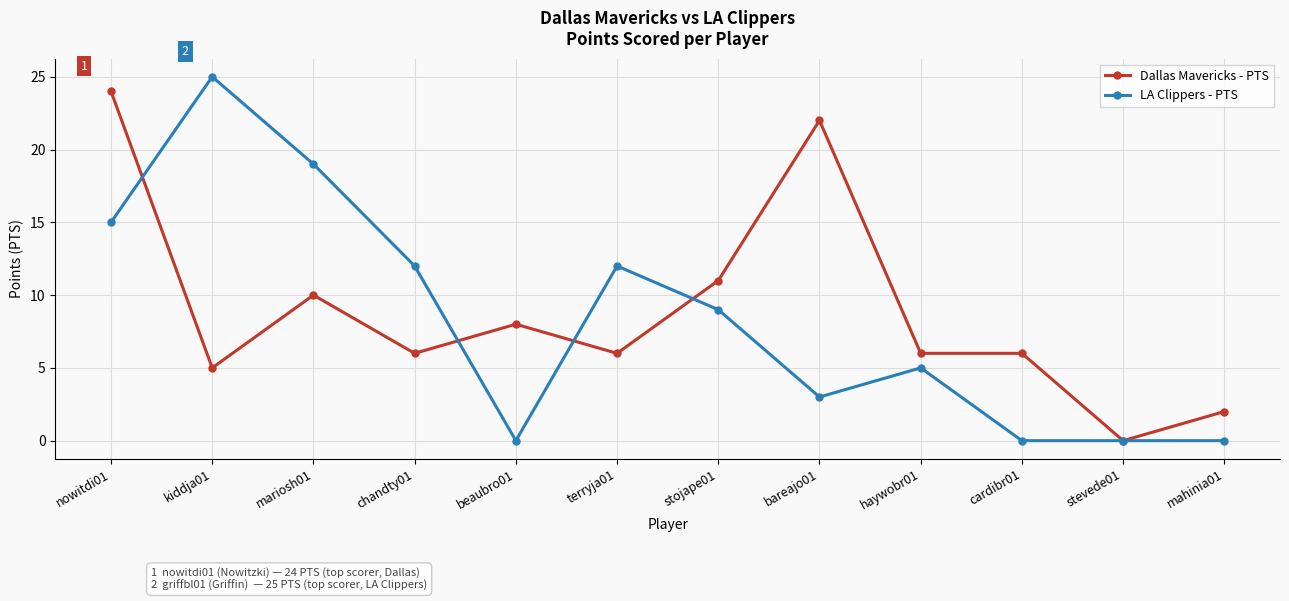

What is the sum of the Dallas Mavericks - PTS values at cardibr01 and stevede01?

6